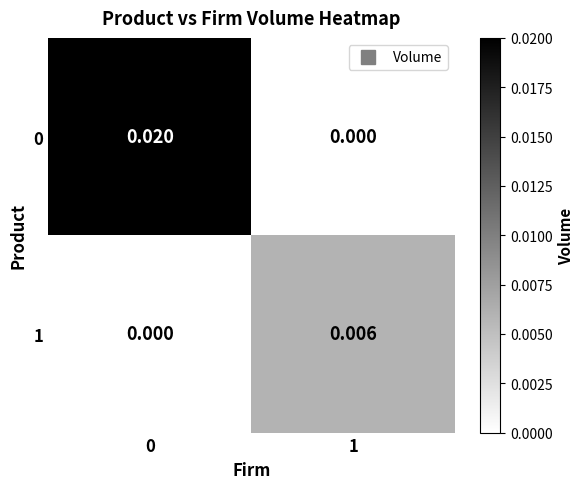

Is the value of 0 at 1 greater than the value of 1 at 1?

No